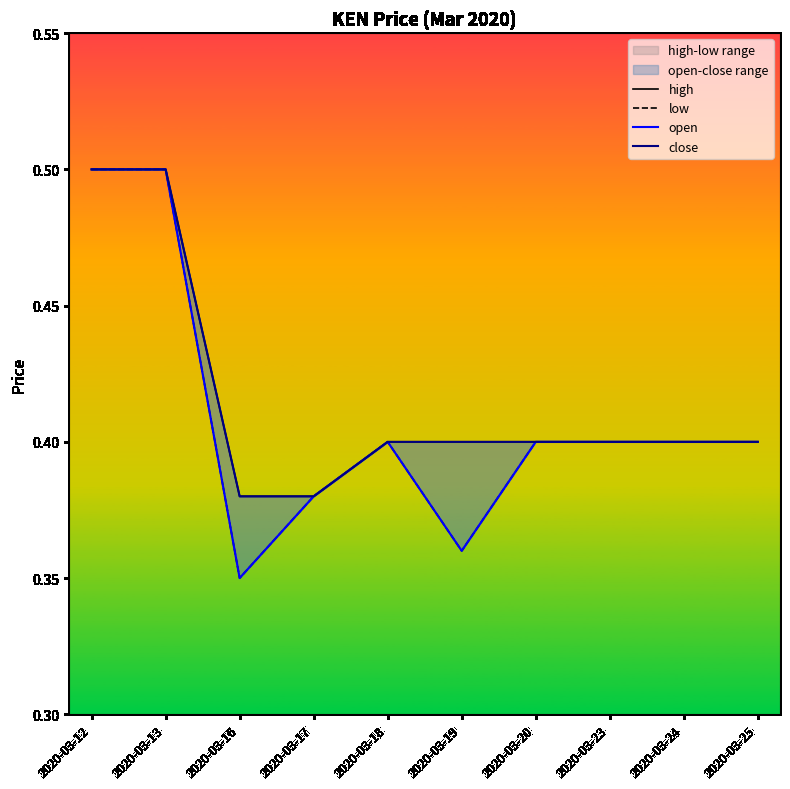

True or false: close and low intersect in this chart.

False